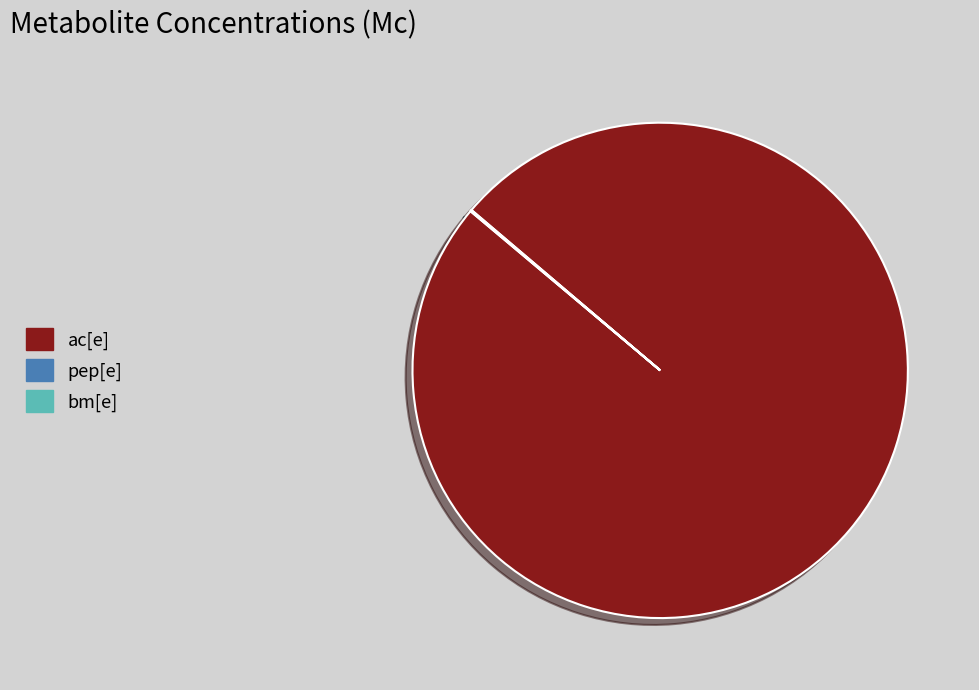

The ac[e] slice represents 93% of the pie. True or false?

False